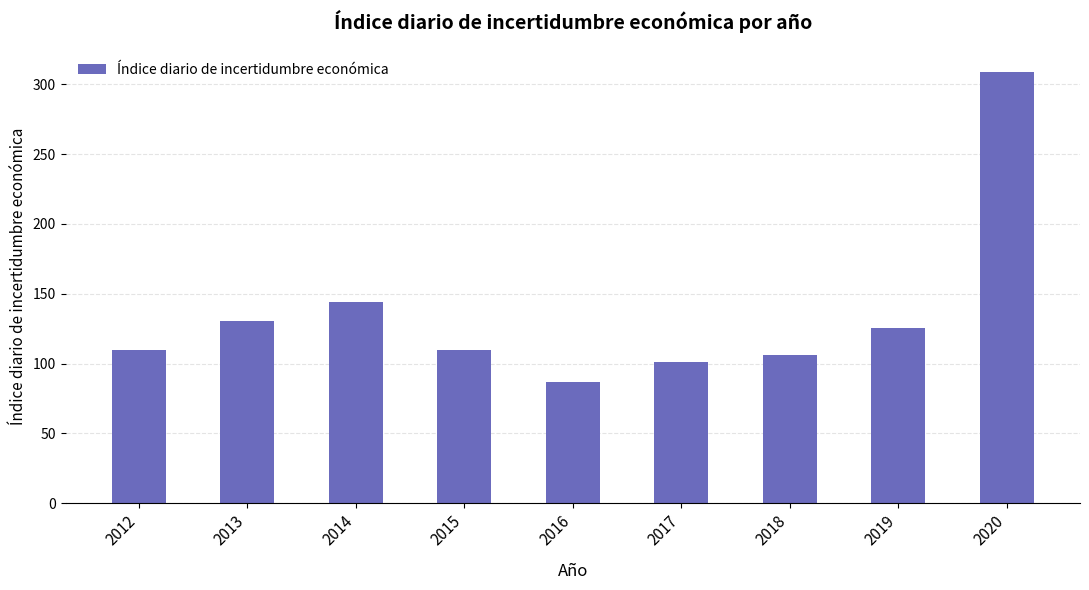

What is the greatest value displayed?

309.1